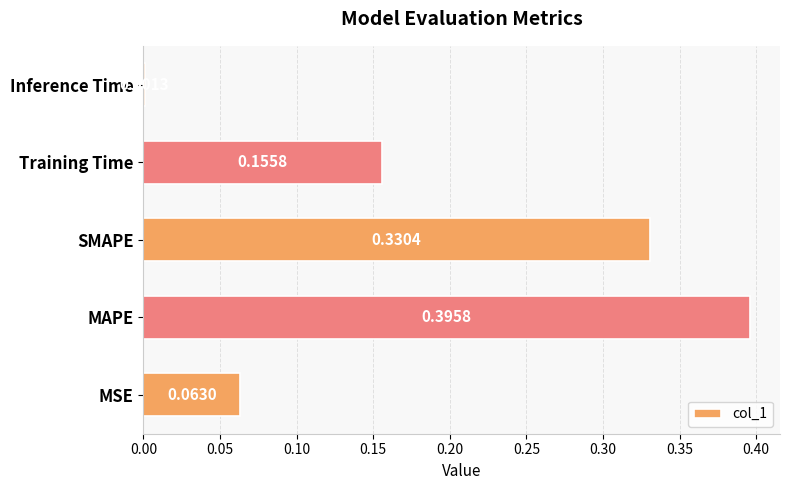

Which label corresponds to the largest value in the chart?

MAPE